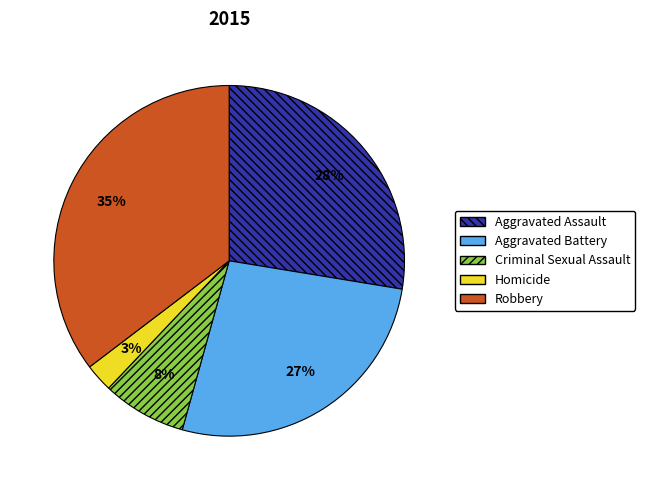

Combined, do Homicide and Aggravated Battery account for over 50%?

No